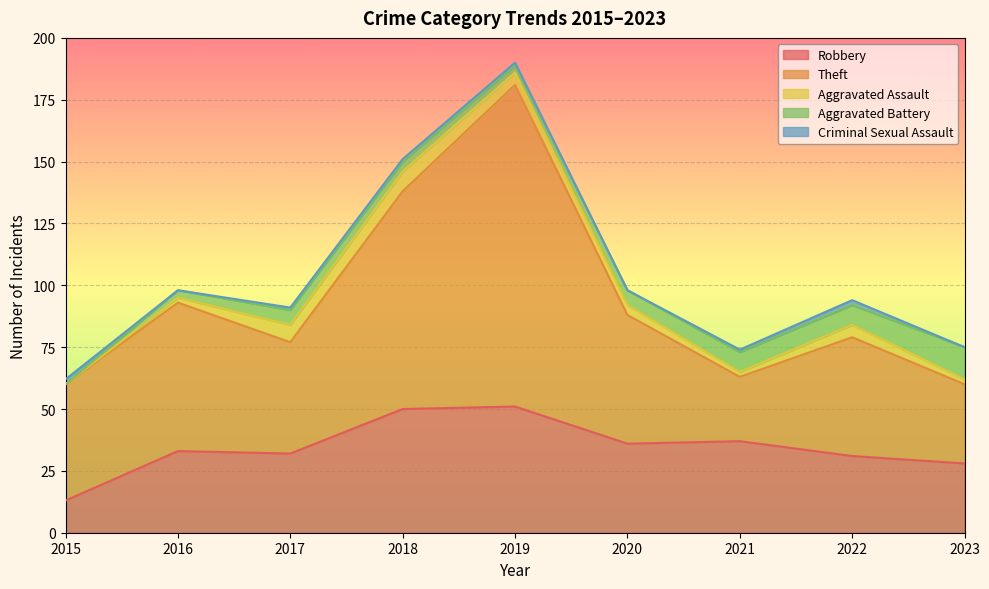

True or false: Robbery and Aggravated Assault intersect in this chart.

False